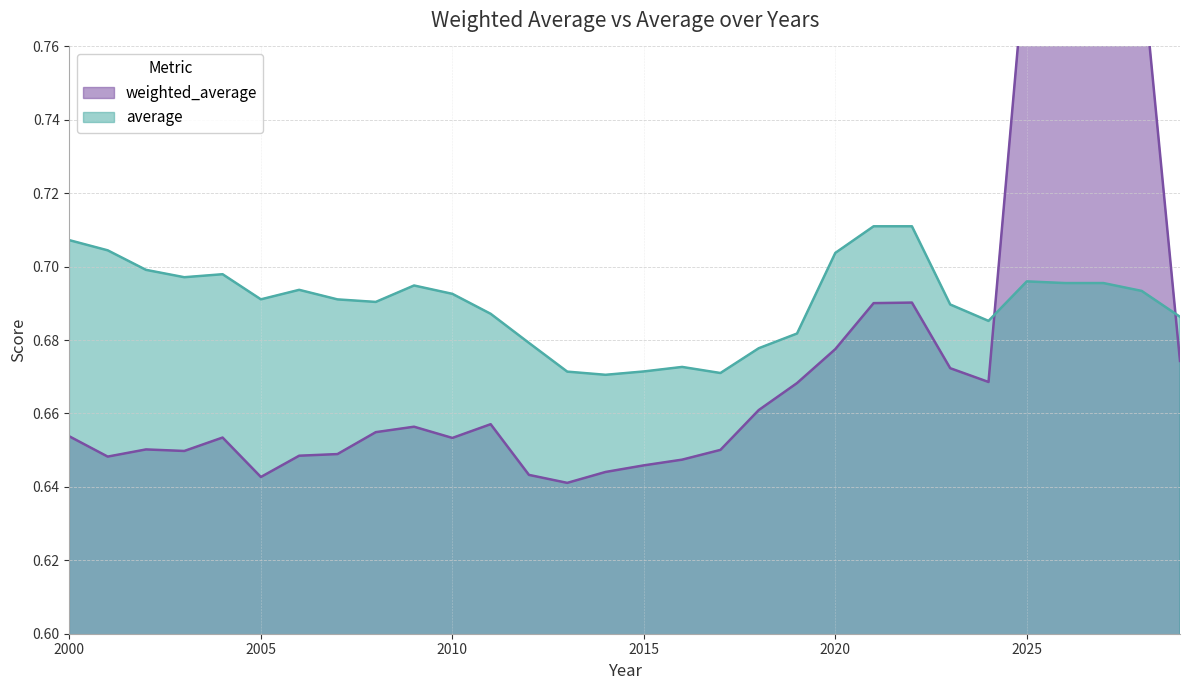

The average series shows 0.3 at 2010. True or false?

False